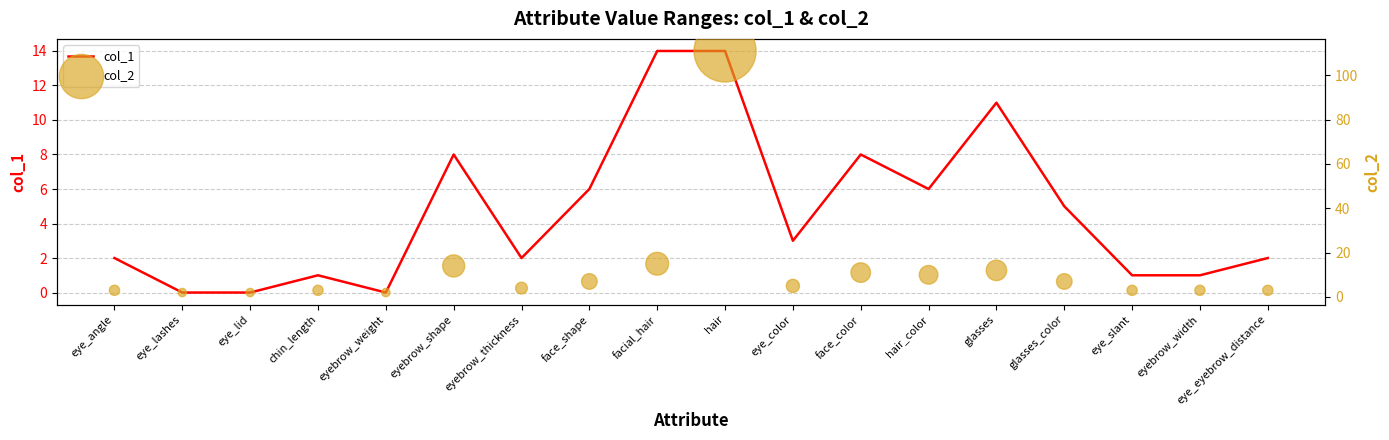

Is the value of col_2 at eyebrow_thickness greater than the value of col_1 at hair_color?

No